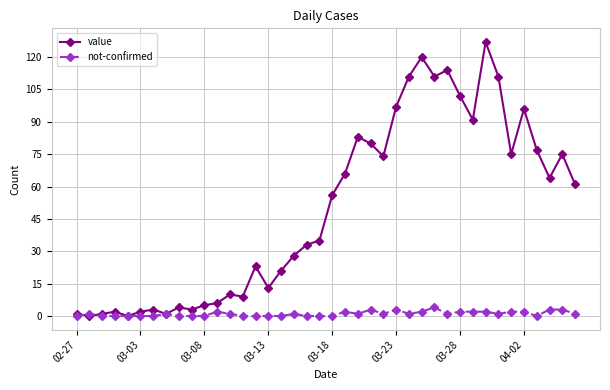

At how many categories does at least one series exceed 26?

23